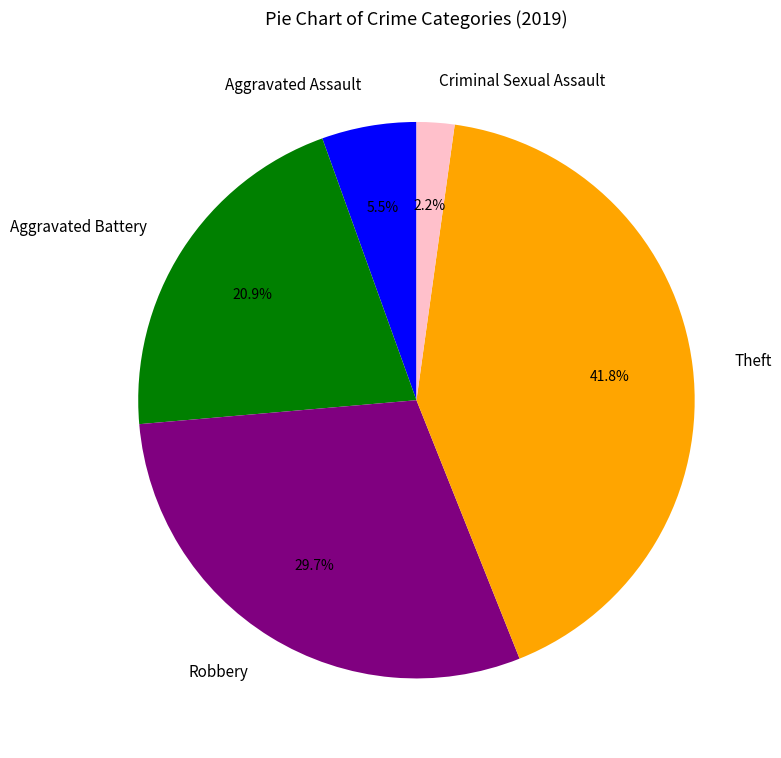

Is there a majority slice in this chart?

No